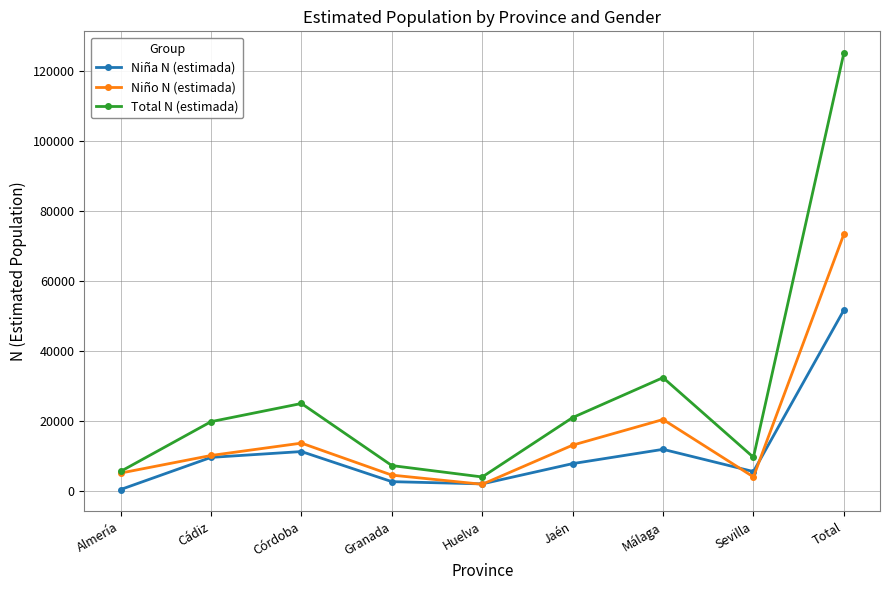

True or false: Niño N (estimada) and Niña N (estimada) cross at least once.

True